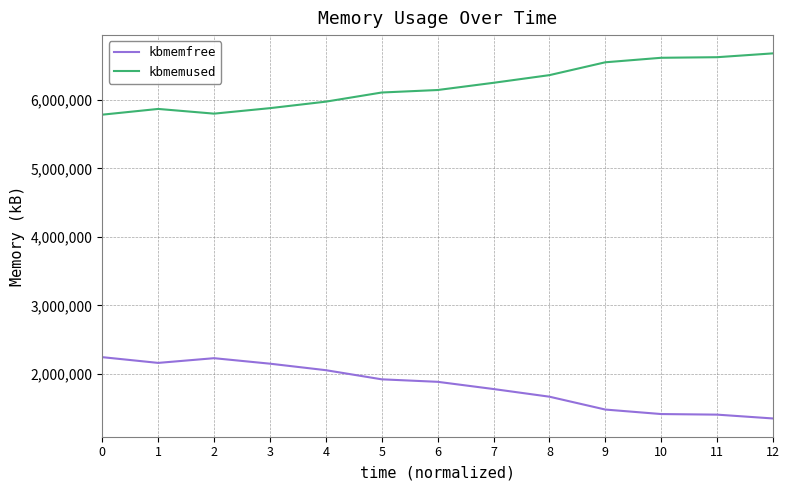

True or false: kbmemfree and kbmemused intersect in this chart.

False